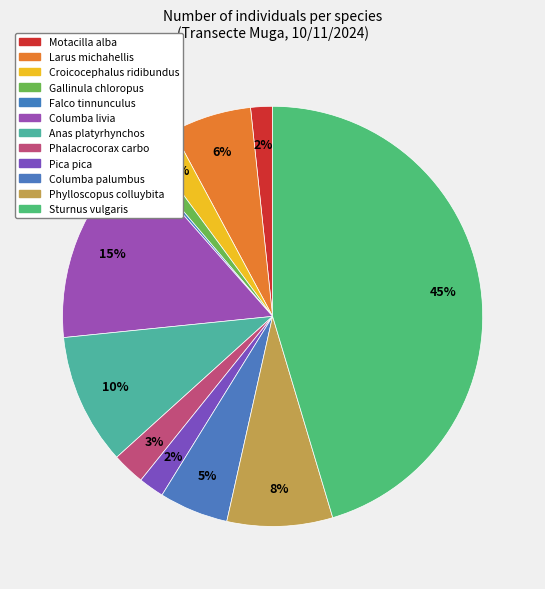

What is the total percentage of Columba palumbus and Columba livia?

20.4%